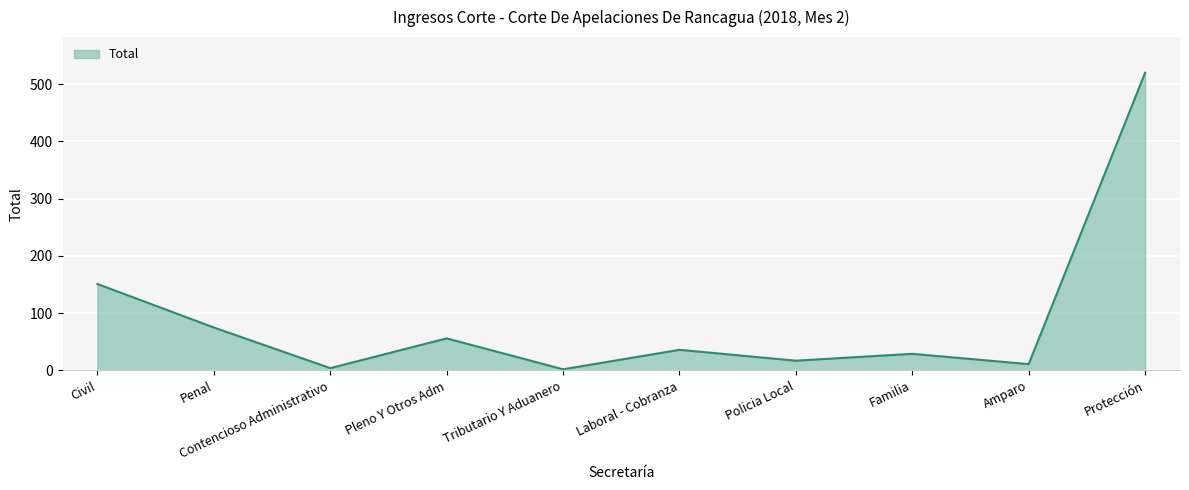

Is it true that the value at Policia Local is 17?

True